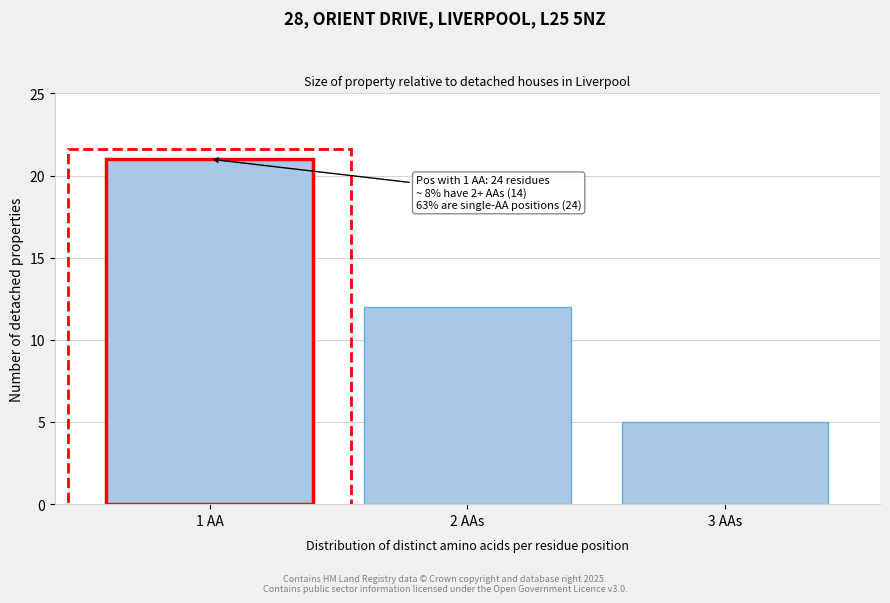

Reading left to right, extract all data points from this chart.

21	12	5